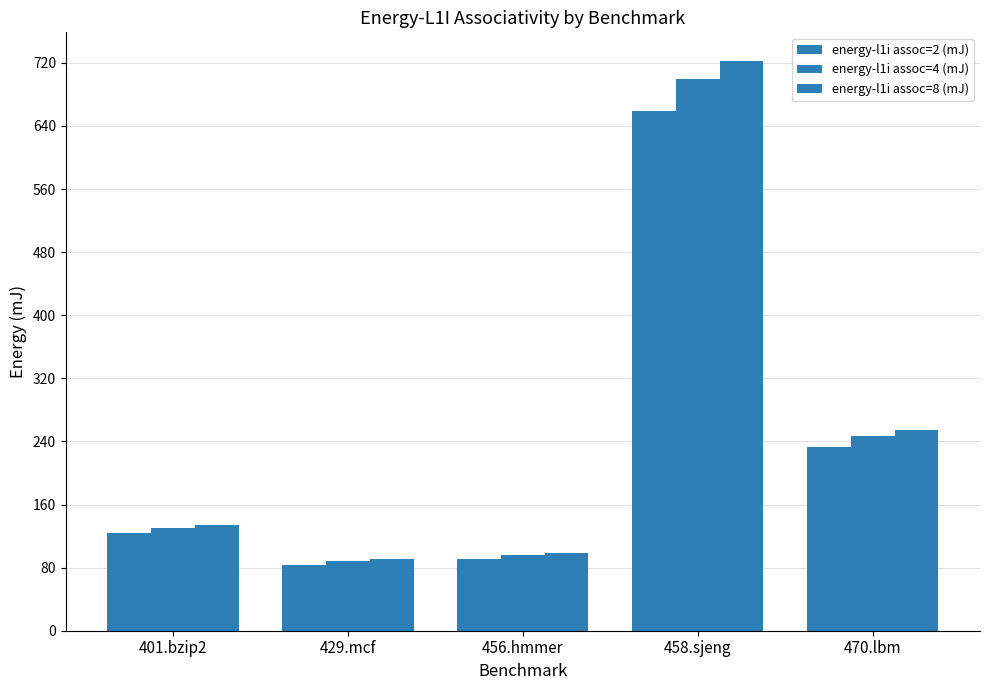

What is the total value across all series at 429.mcf?

263.1